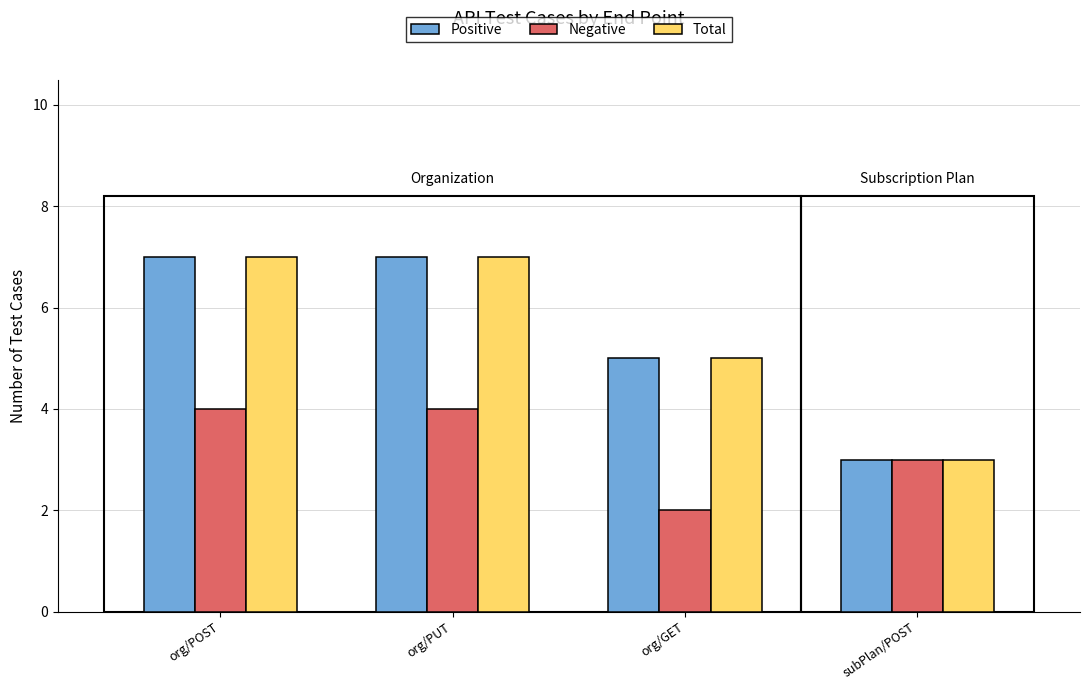

How many values in the Total series are below 7?

2